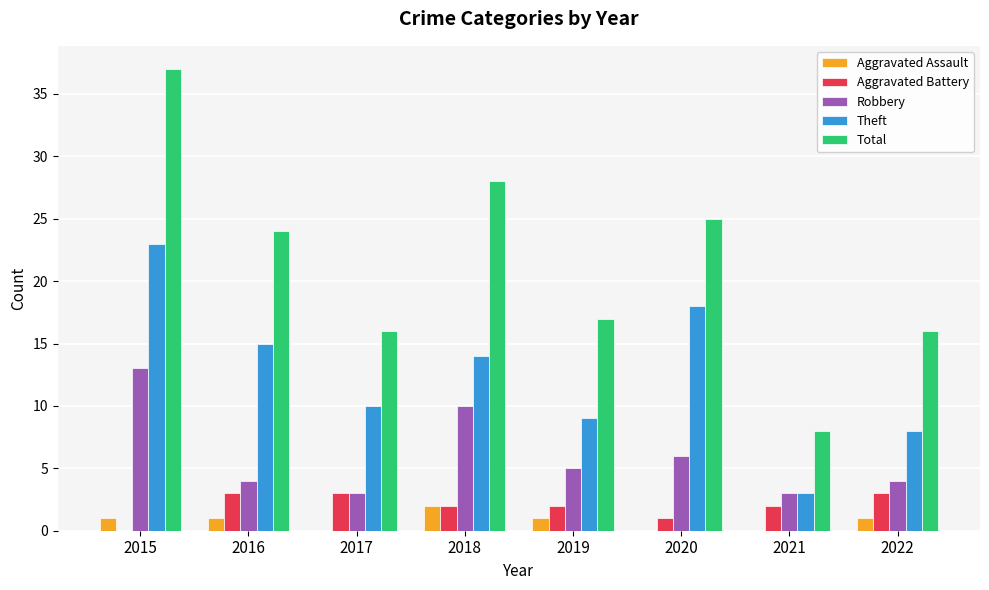

The Robbery series shows 4 at 2015. True or false?

False